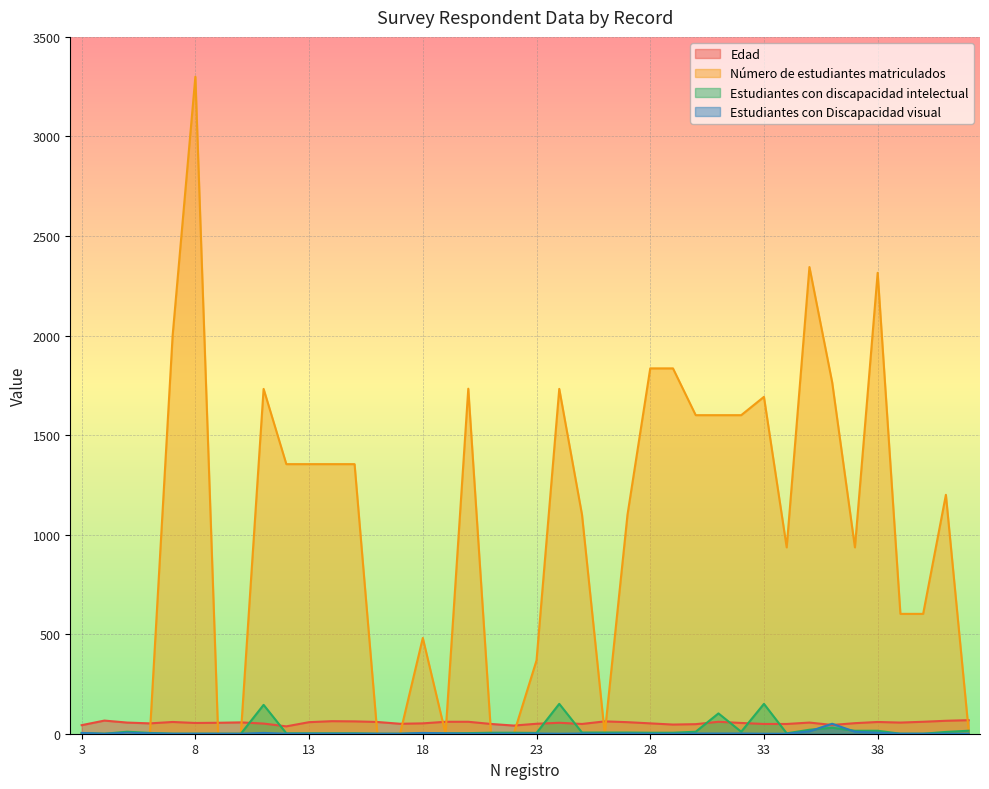

Which series ends up on top after the final intersection of Estudiantes con Discapacidad visual and Edad?

Edad